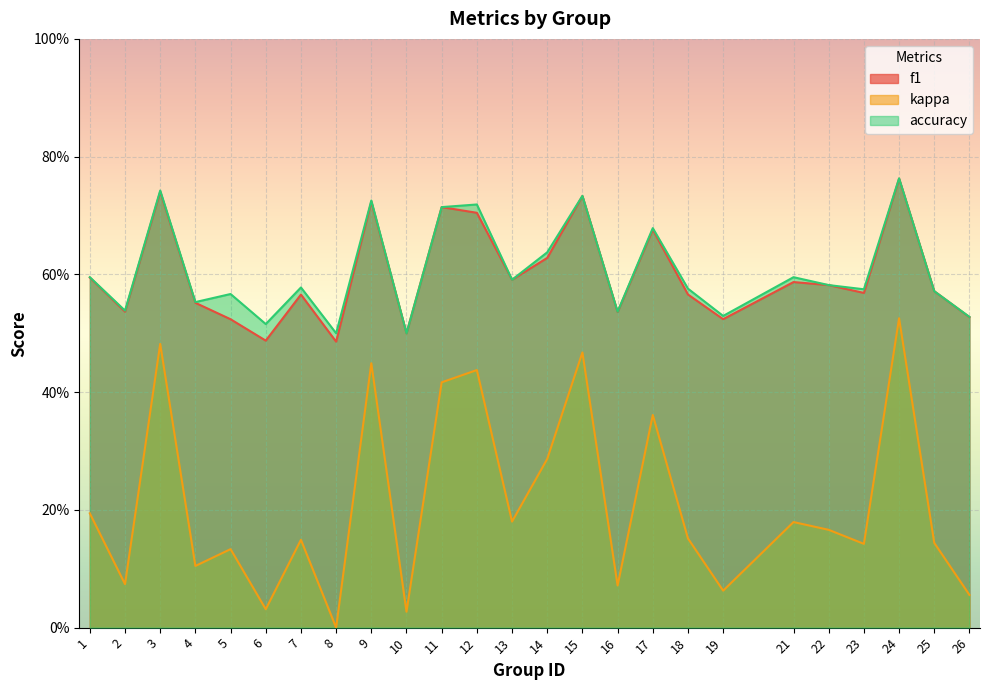

What is the sum of the f1 values at 21 and 15?

1.3